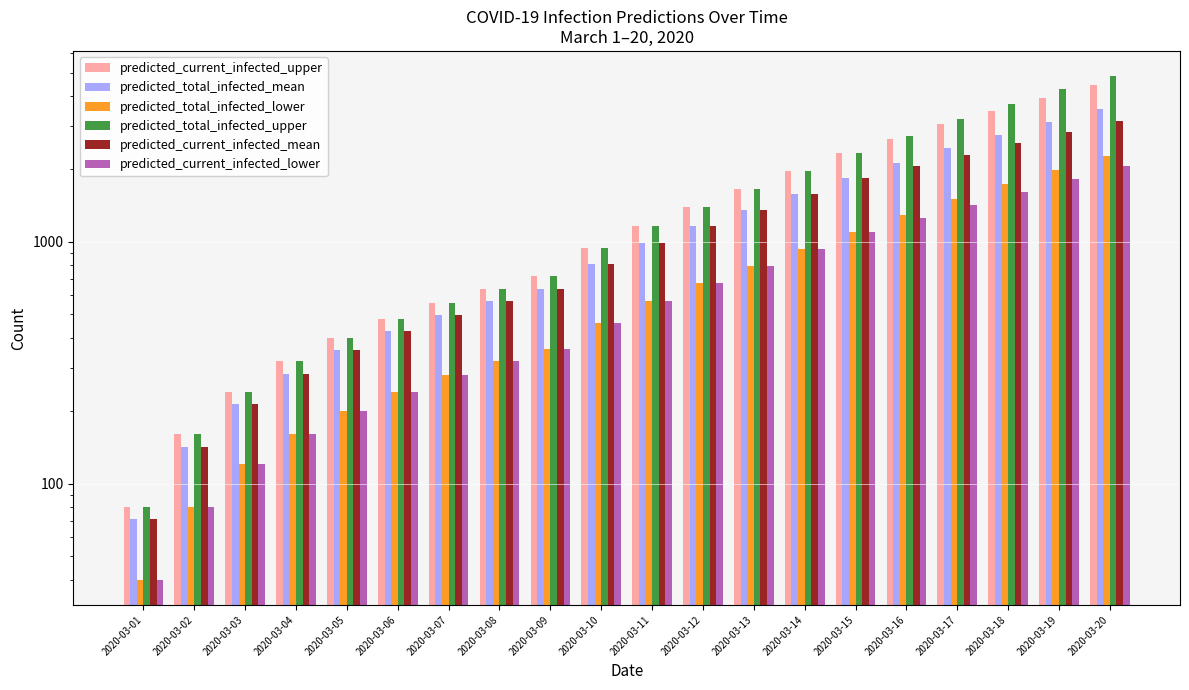

What is the greatest value displayed?

4837